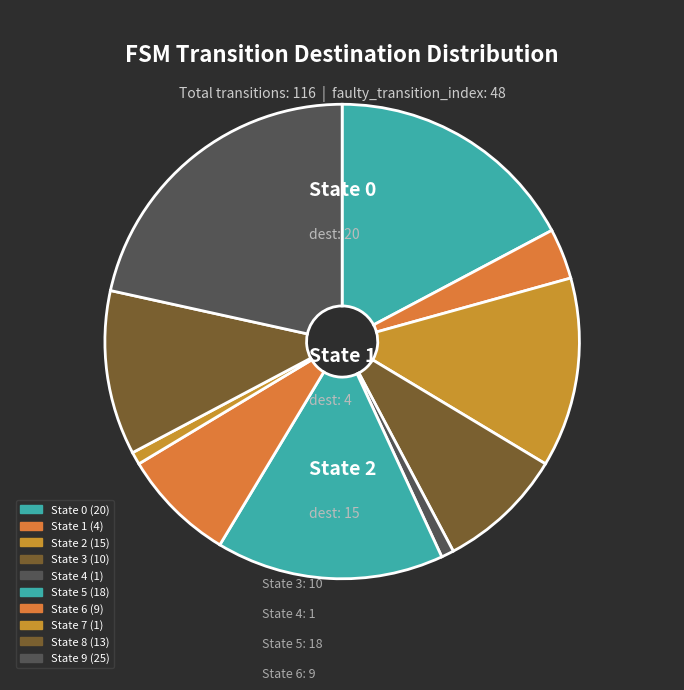

To the nearest percent, what percentage of the pie is State 1?

3%